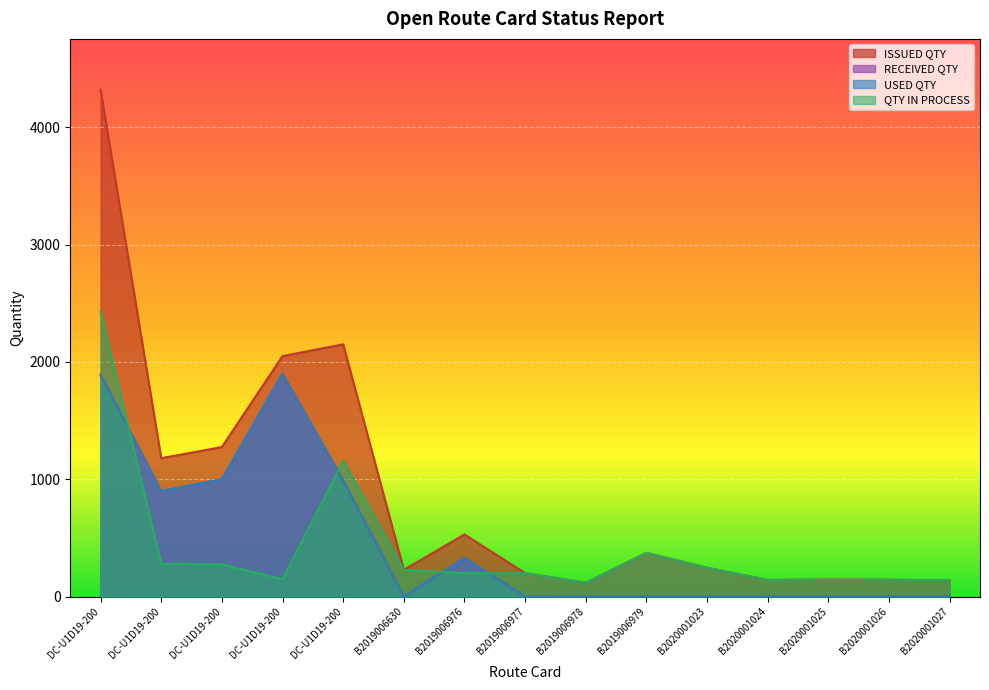

What is the total value across all series at B2019006979?

746